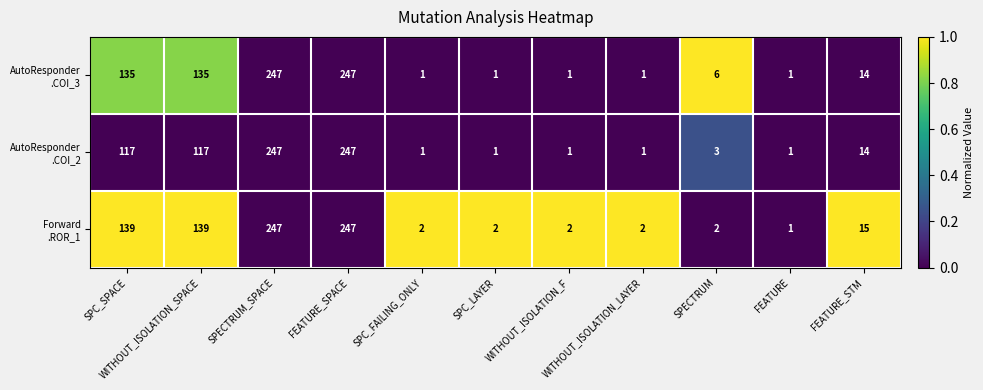

How many data points does each series have?

11